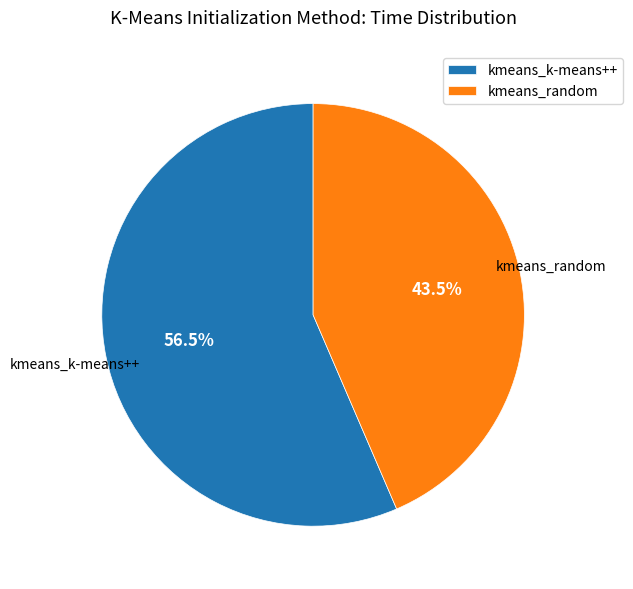

Rank the categories by value from lowest to highest.

kmeans_random, kmeans_k-means++